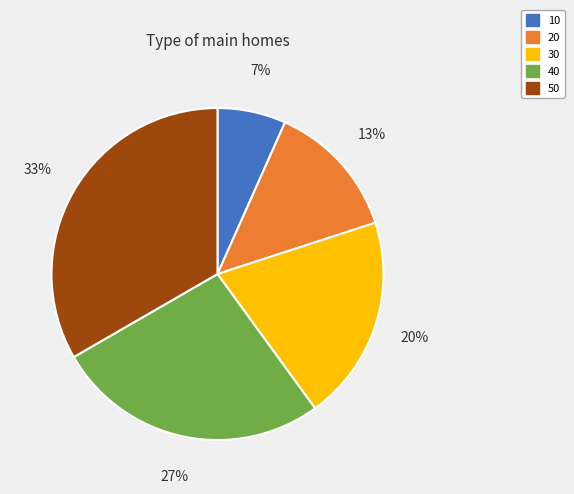

Which slice is the smallest?

10